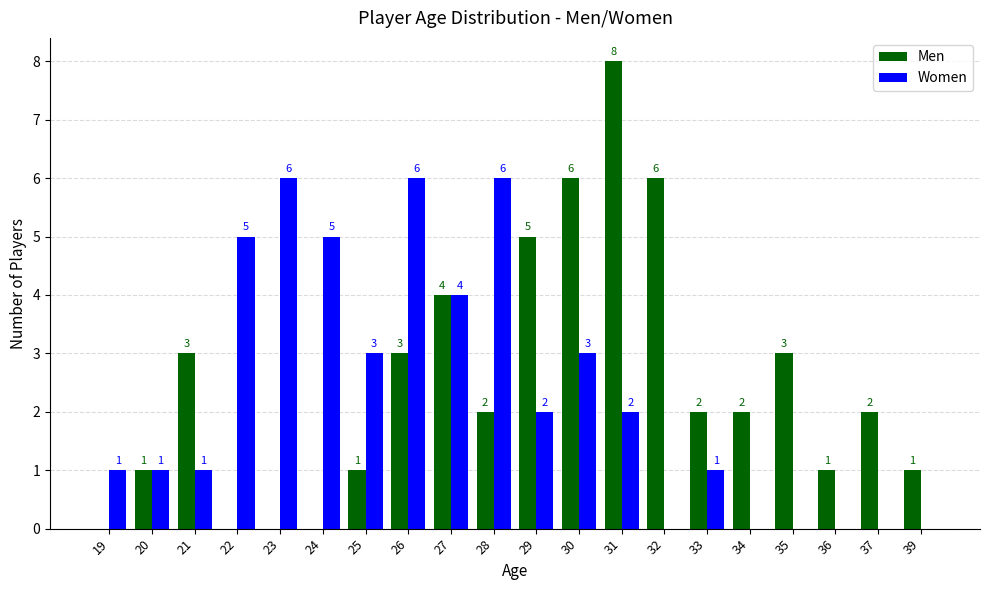

What is the sum of the Men values at 30 and 22?

6